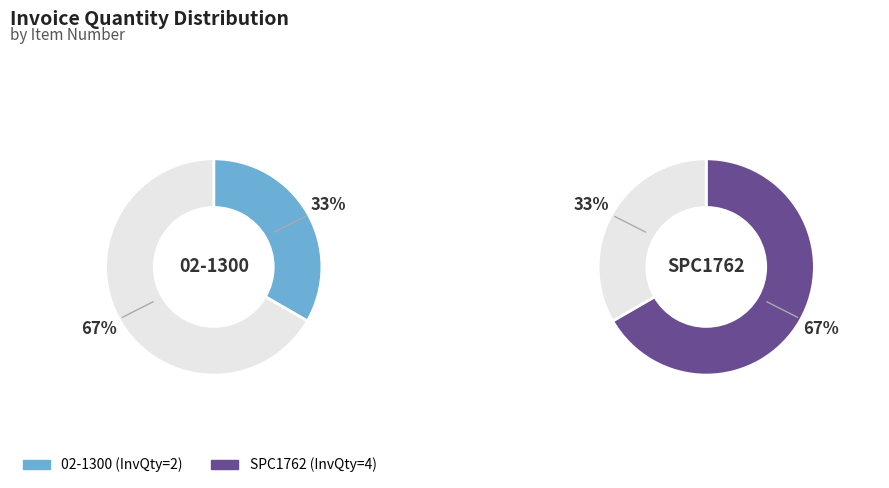

Between 02-1300 and SPC1762, which is larger?

SPC1762